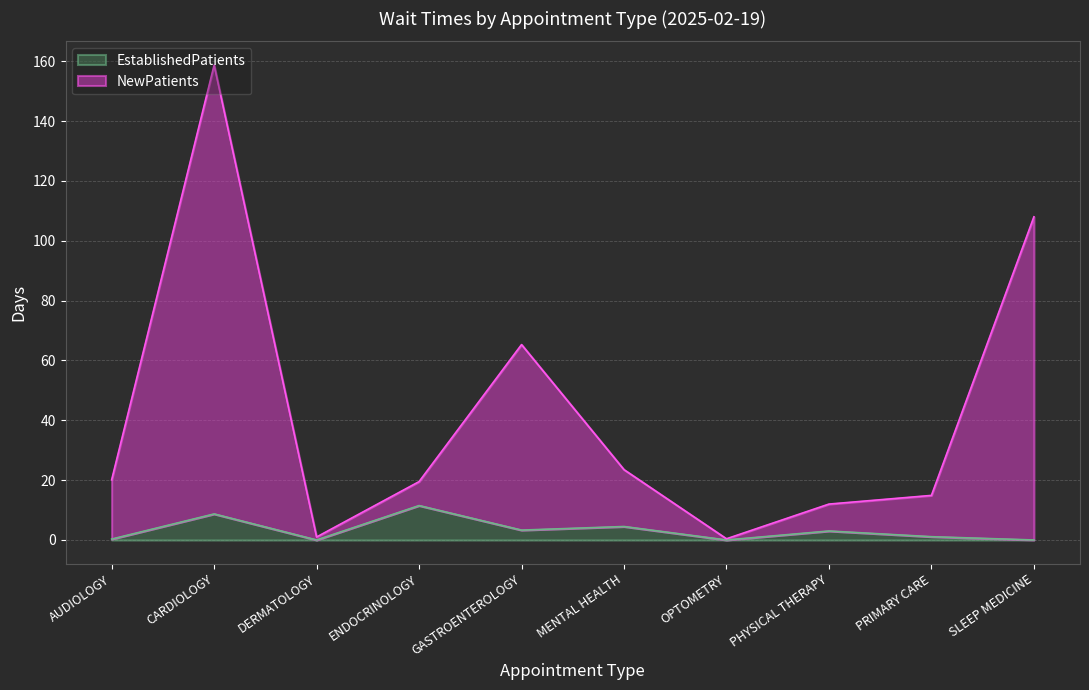

What position from the left is OPTOMETRY?

7